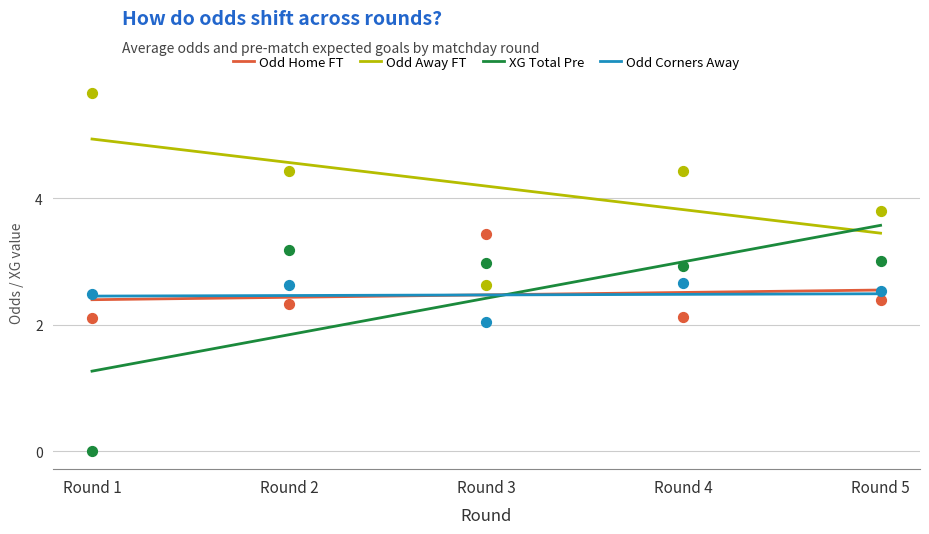

Which series contains the highest Y value?

Odd Away FT